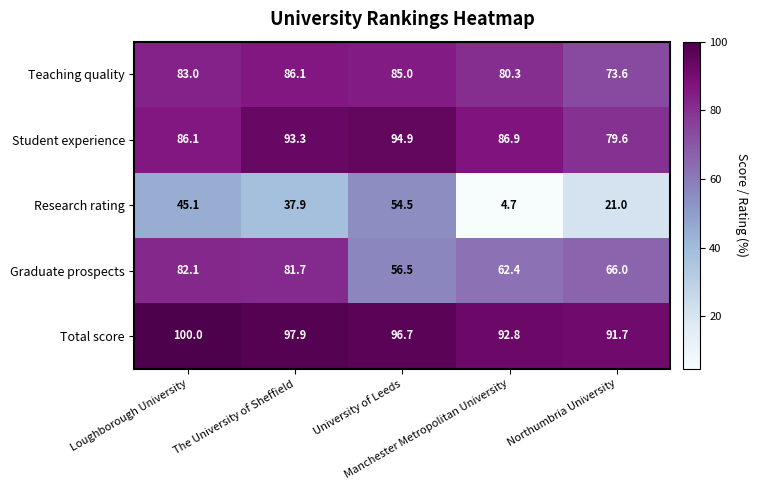

Which series has the largest range (max minus min)?

Research rating